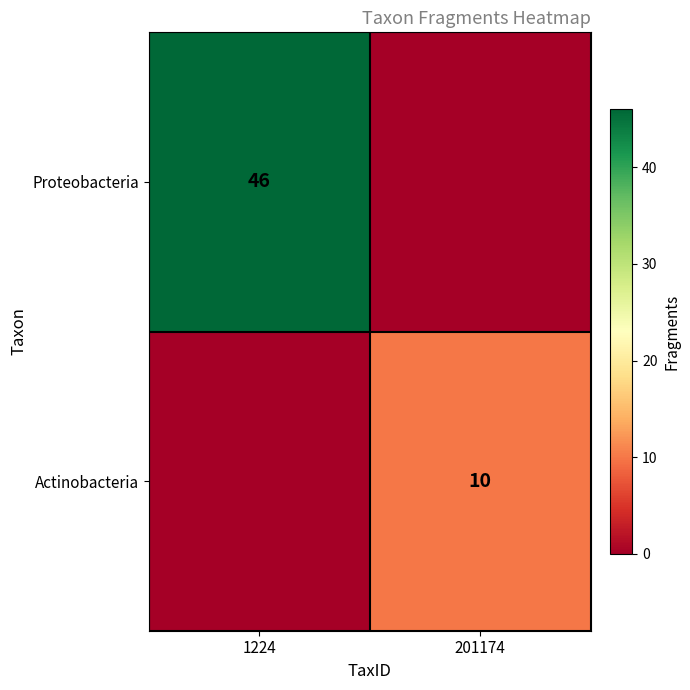

The value of Proteobacteria at 1224 is 46. True or false?

True